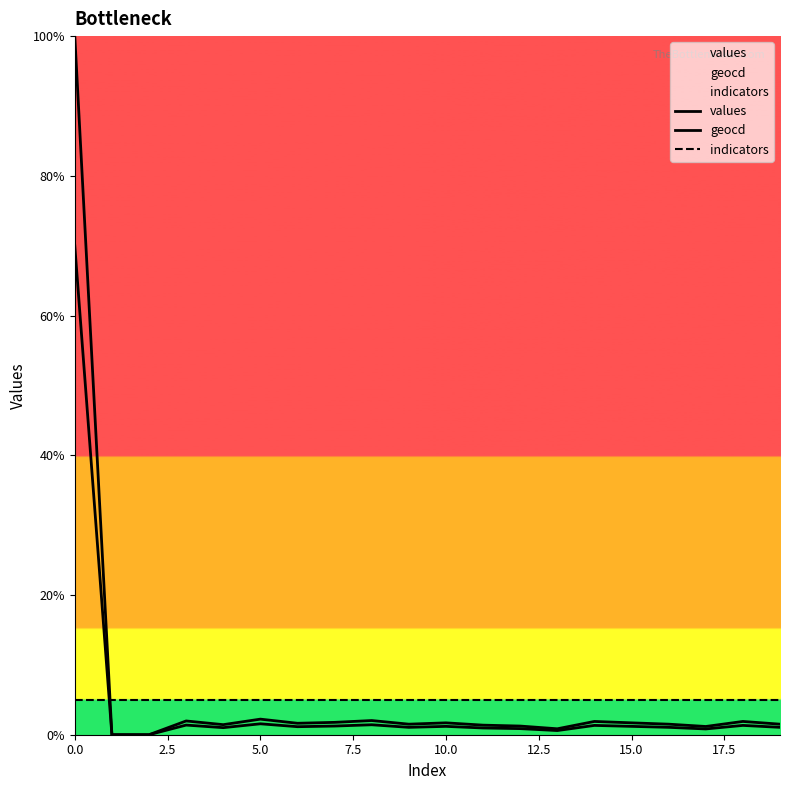

How many interior local valleys does the values series have?

5